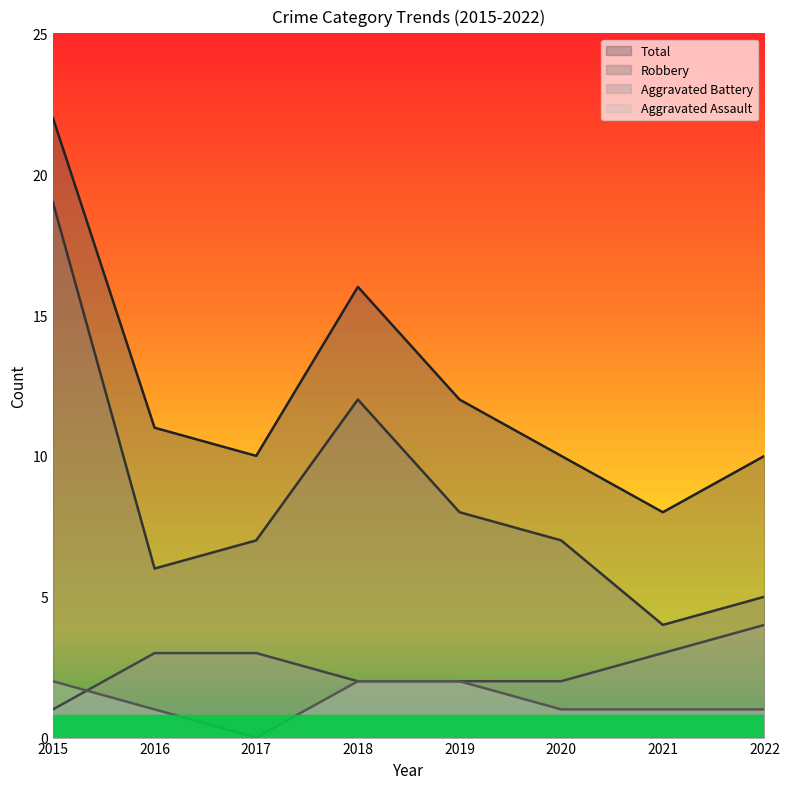

Reading right to left, what are all the values shown in this chart?

Aggravated Assault: 1	1	1	2	2	0	1	2
Aggravated Battery: 4	3	2	2	2	3	3	1
Robbery: 5	4	7	8	12	7	6	19
Total: 10	8	10	12	16	10	11	22